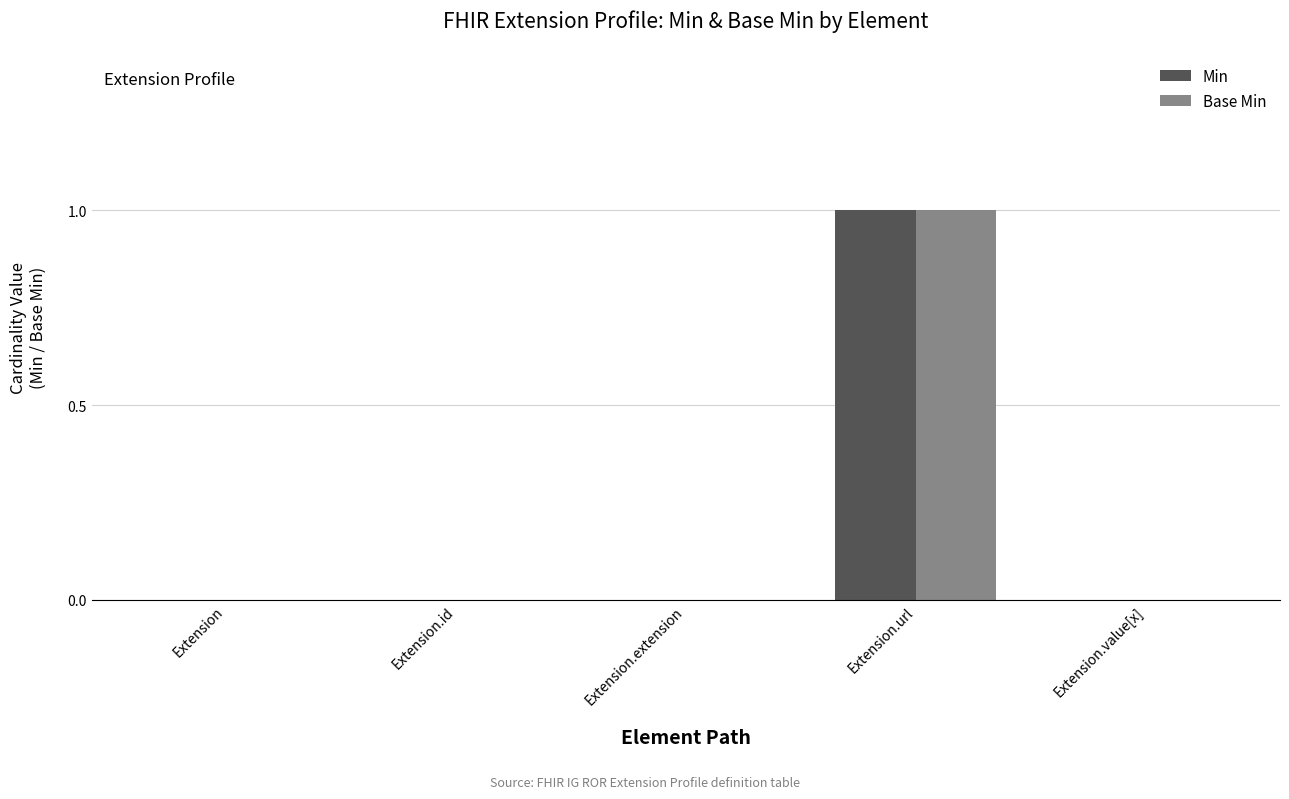

What is the sum of all Min values?

1